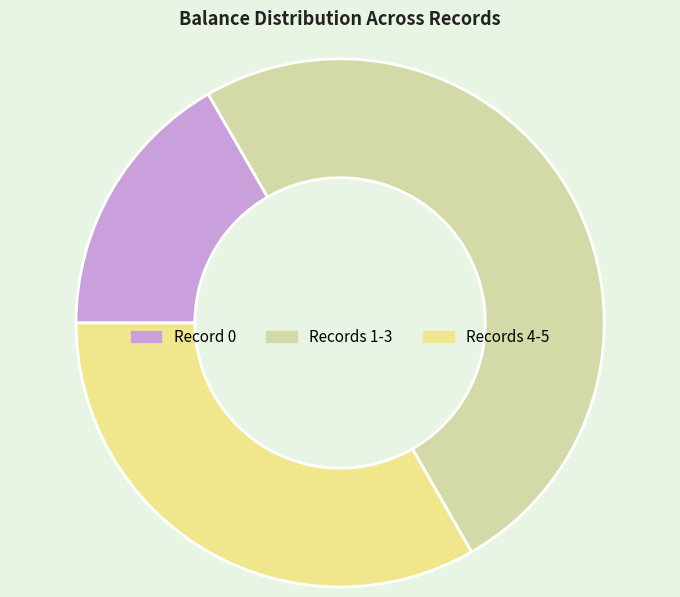

True or false: Record 0 accounts for 11% of the total.

False